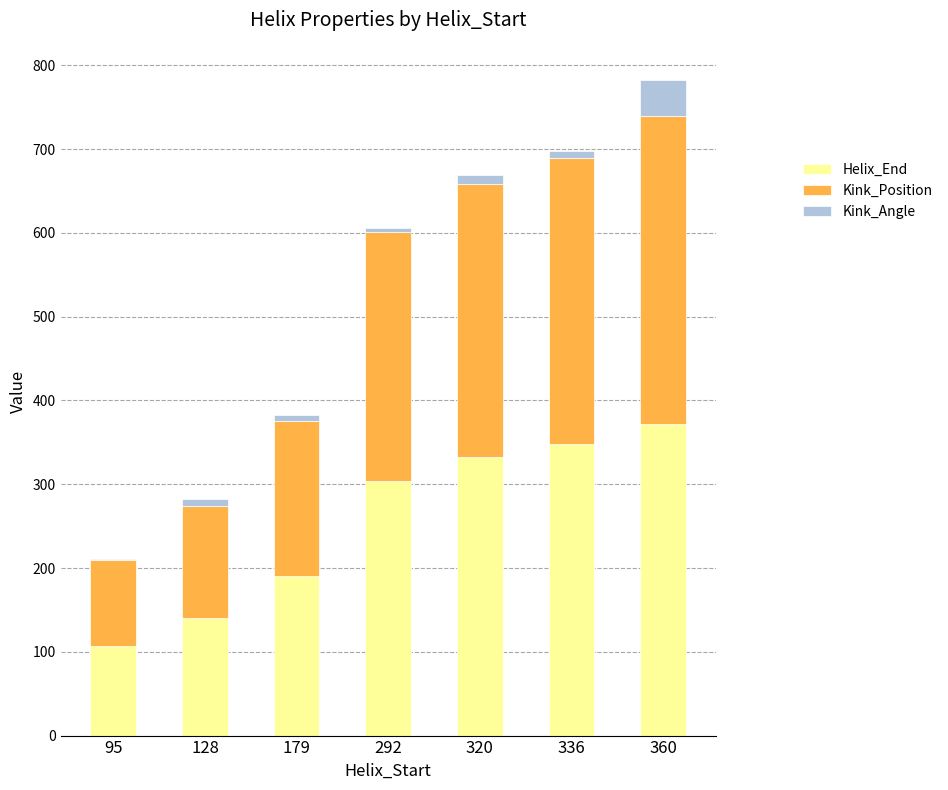

Reading left to right, what are the values for Helix_End?

95=107.0	128=140.0	179=191.0	292=304.0	320=332.0	336=348.0	360=372.0